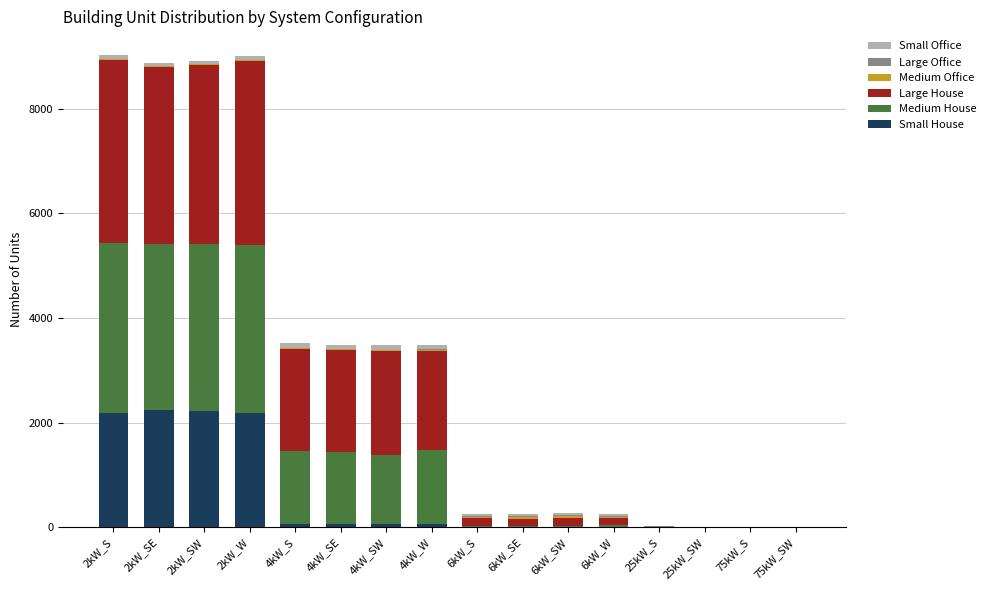

How many data points does each series have?

16